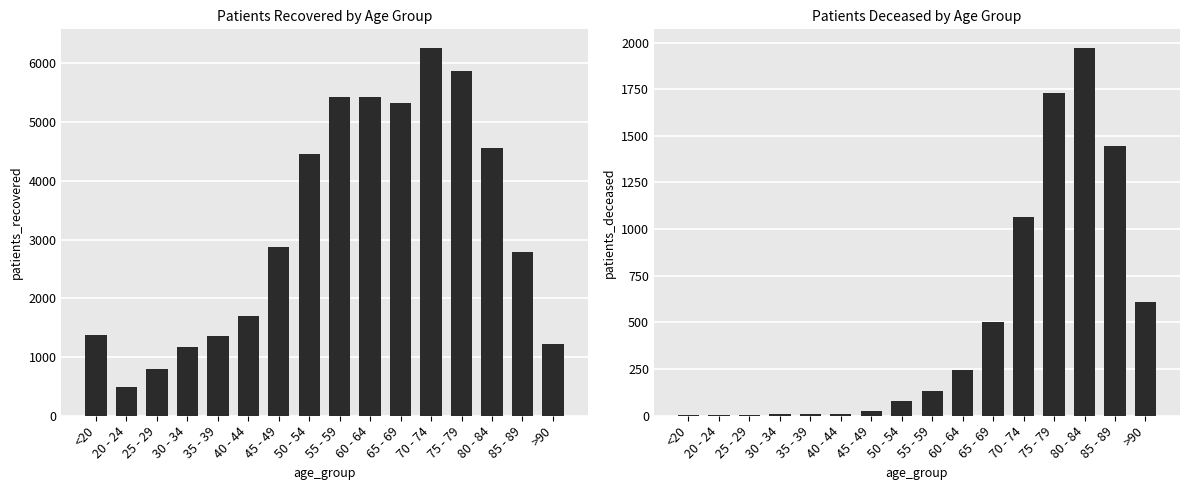

How many values in the patients_recovered series exceed 2867?

7